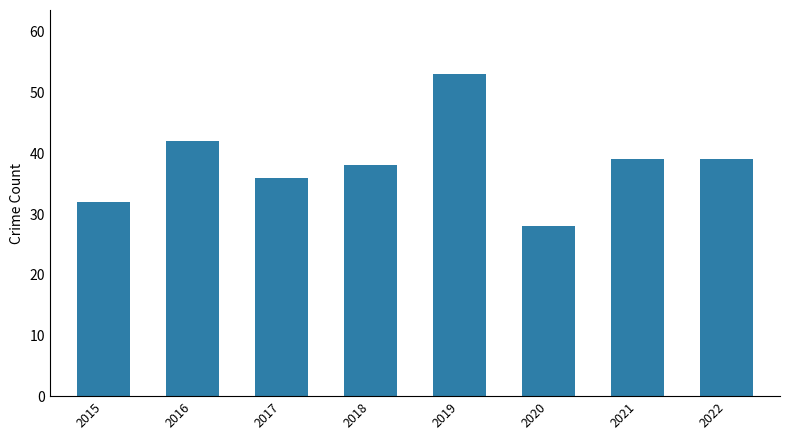

At which category does the chart reach its peak across all series?

2019